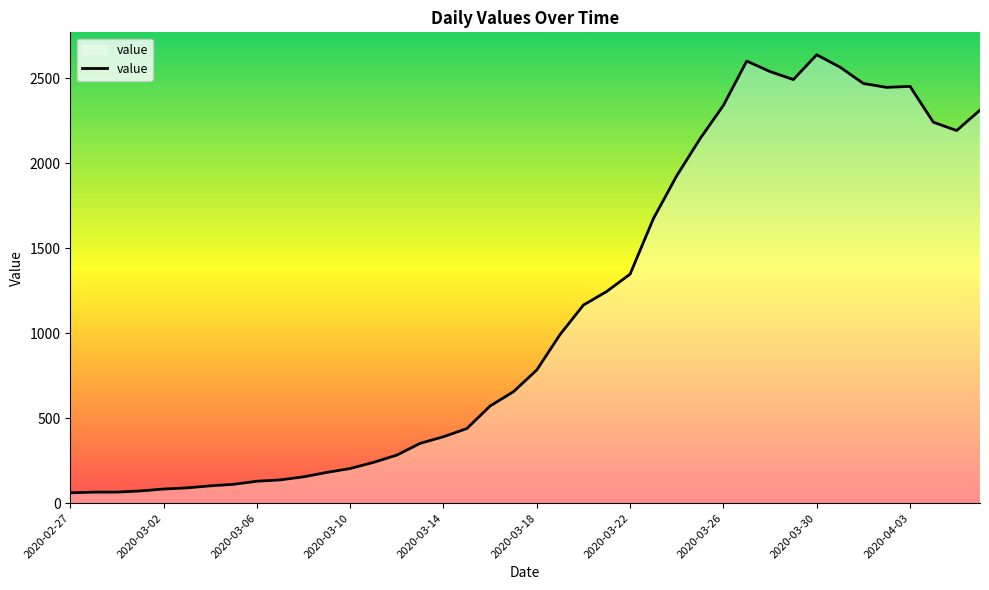

What is the minimum value shown in the chart?

61